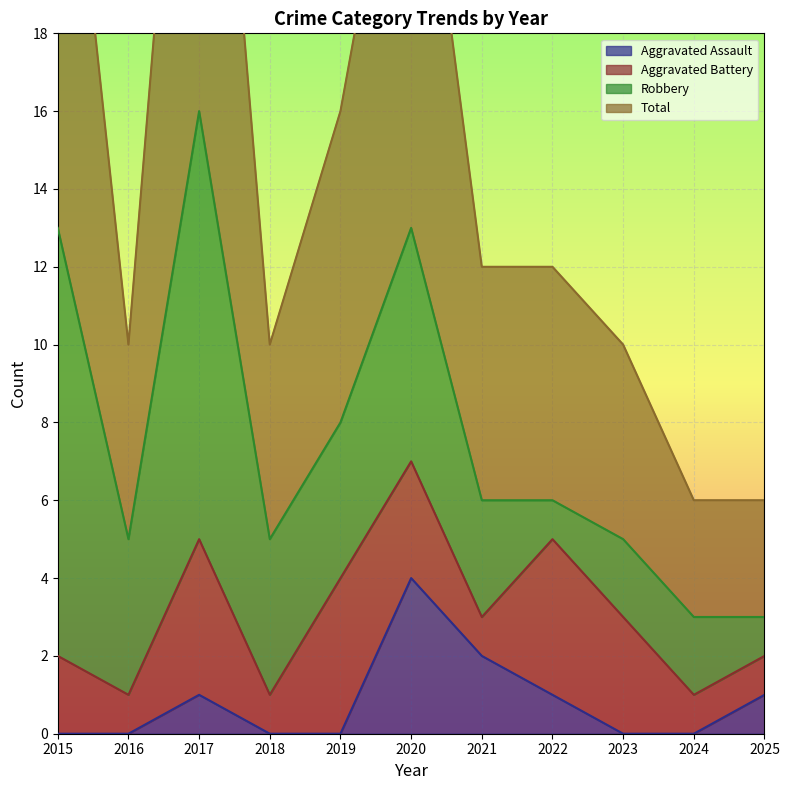

Rank the categories by Aggravated Assault value from lowest to highest.

2015, 2016, 2018, 2019, 2023, 2024, 2017, 2022, 2025, 2021, 2020